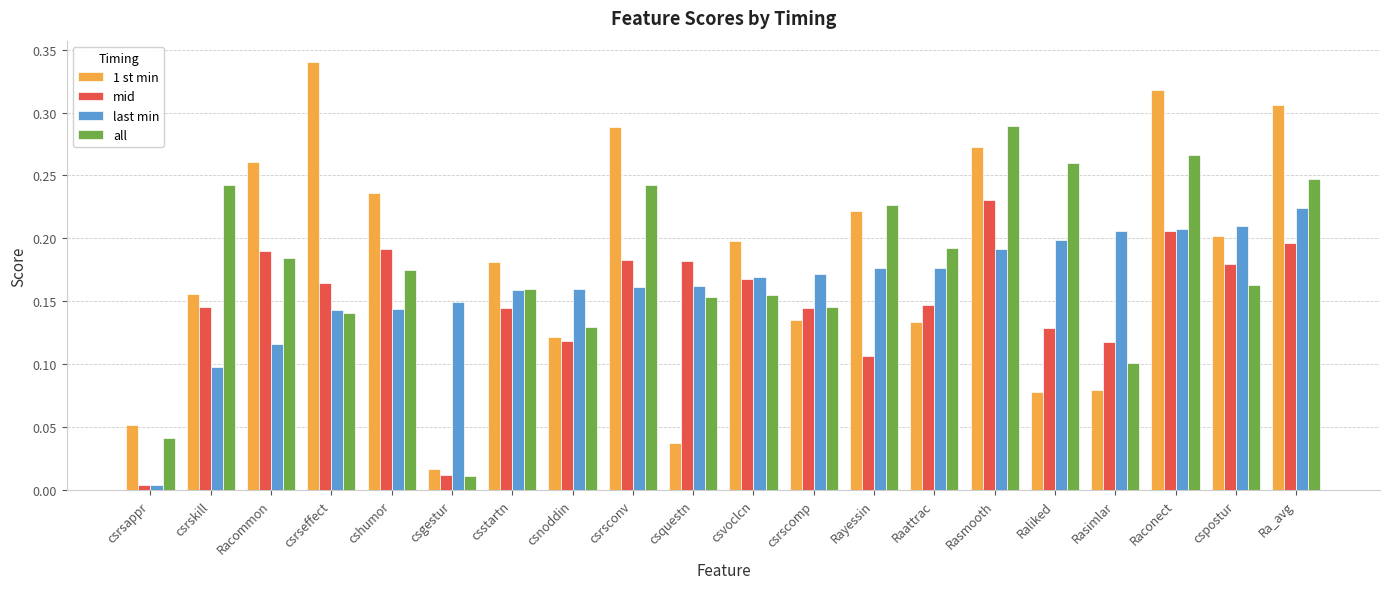

Are the bars grouped side by side (vs. stacked)?

Yes